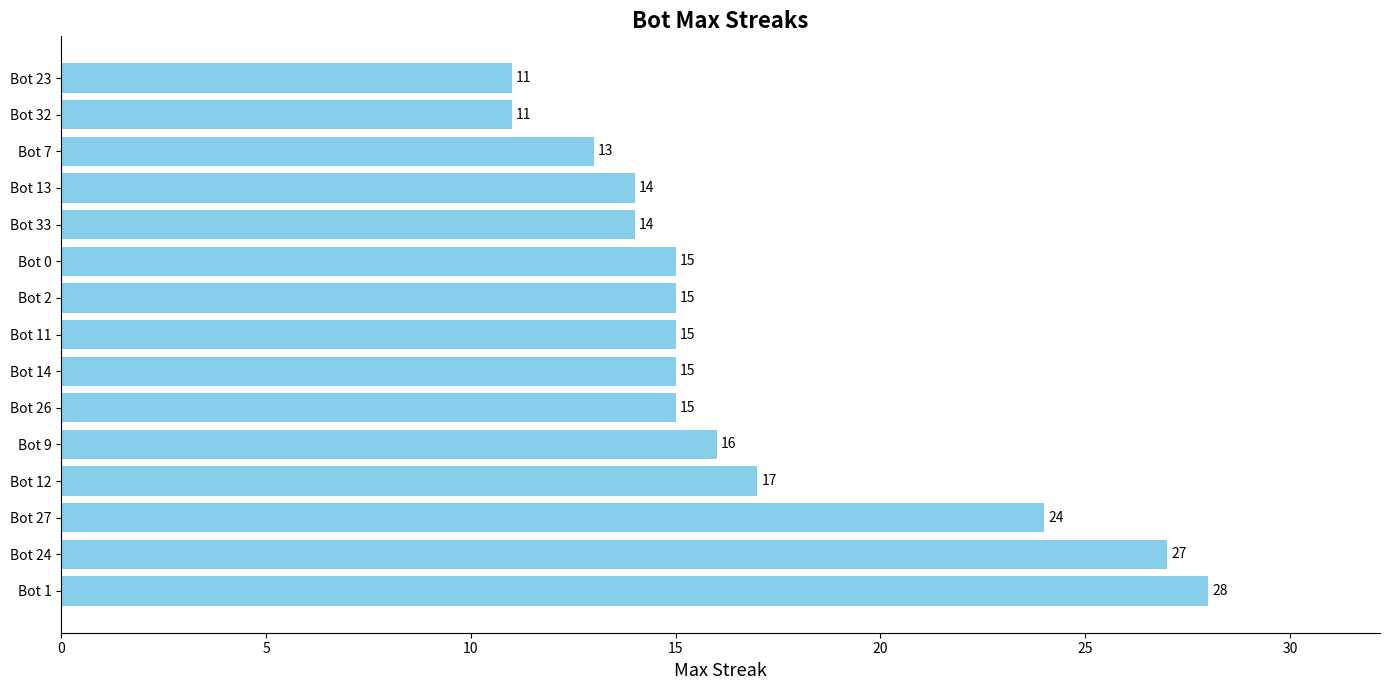

How many distinct data groups are displayed?

1